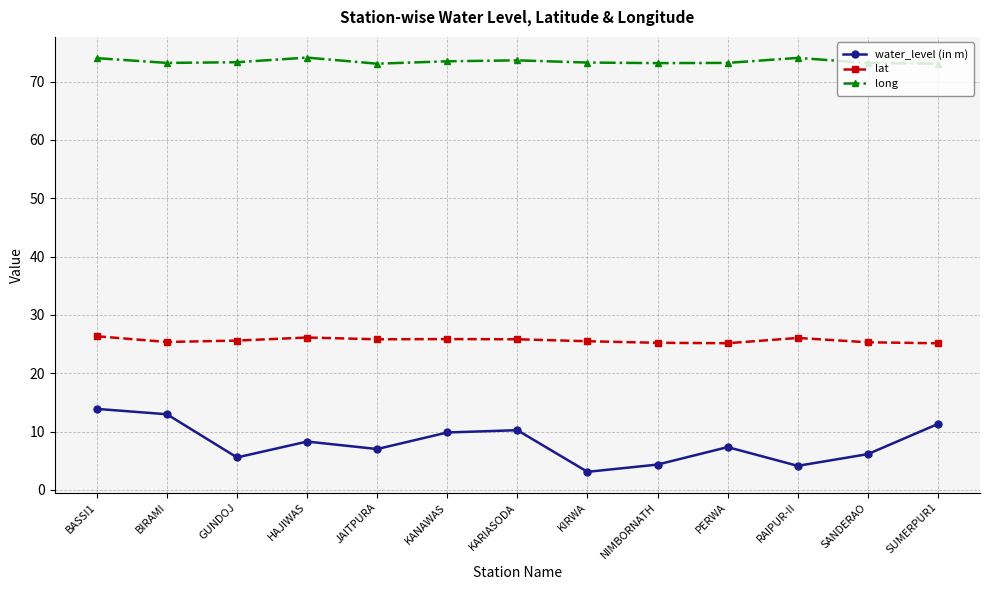

True or false: lat and water_level (in m) cross at least once.

False